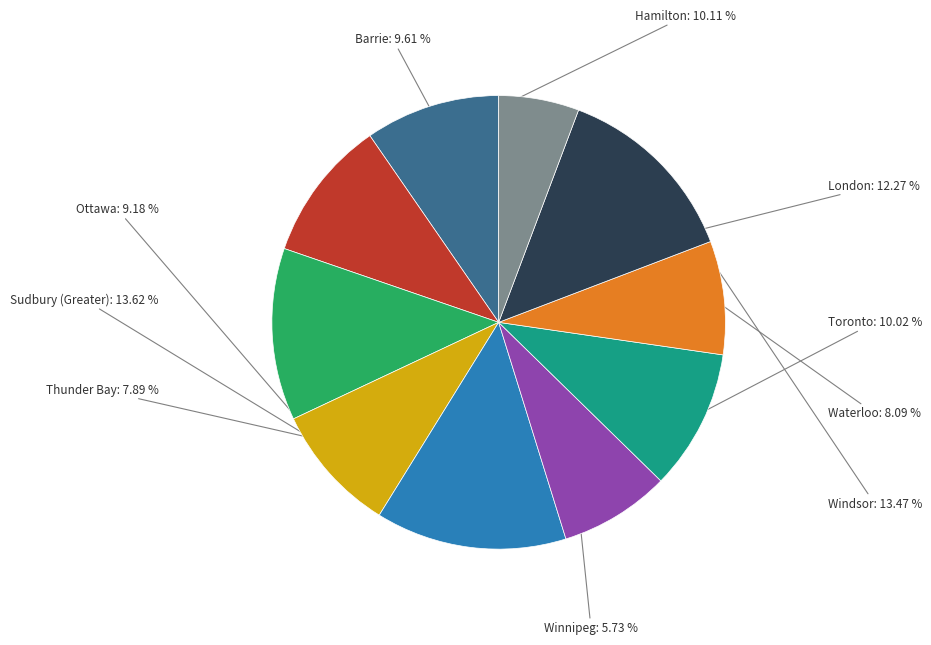

Does any single category account for the majority?

No